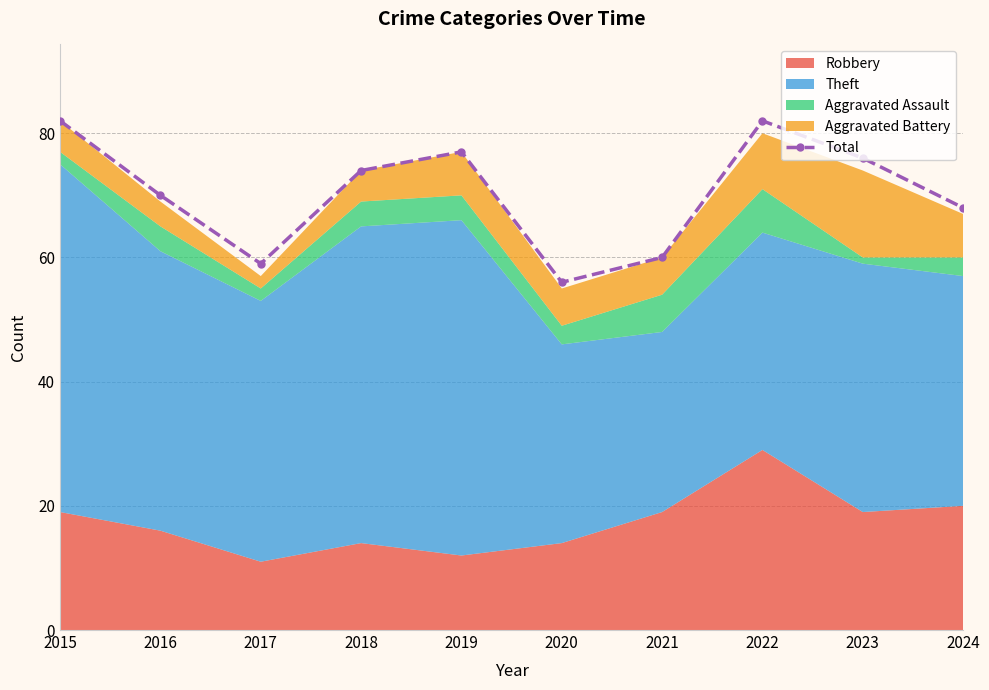

What is the difference between the maximum and minimum values?

26